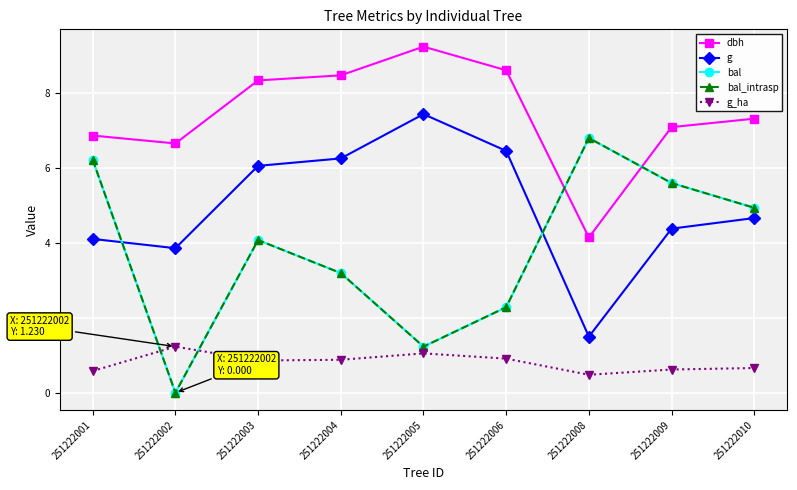

What is the difference between the second highest and second lowest values in the g_ha series?

0.5